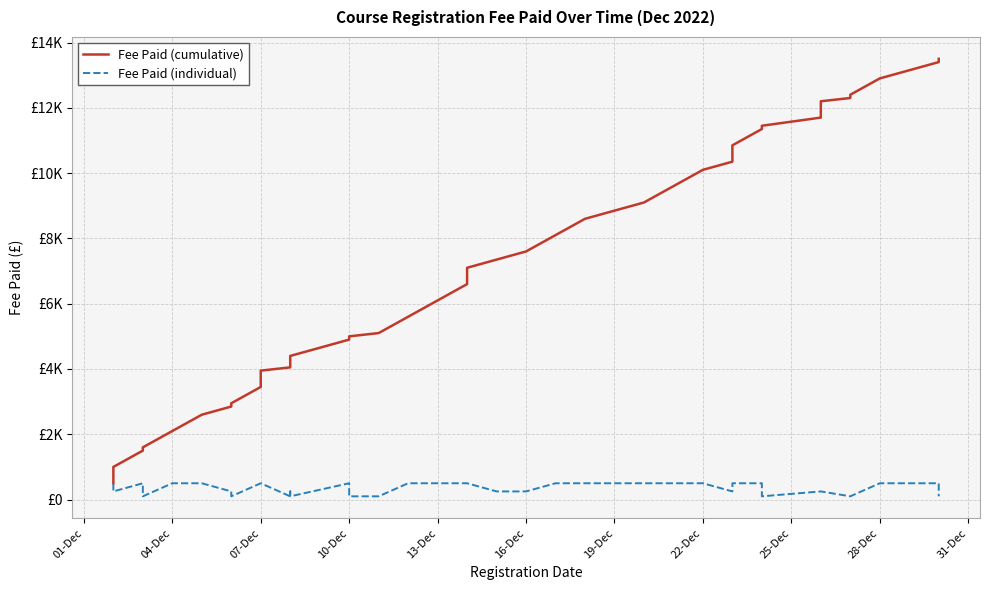

True or false: Fee Paid (cumulative) and Fee Paid (individual) intersect in this chart.

False